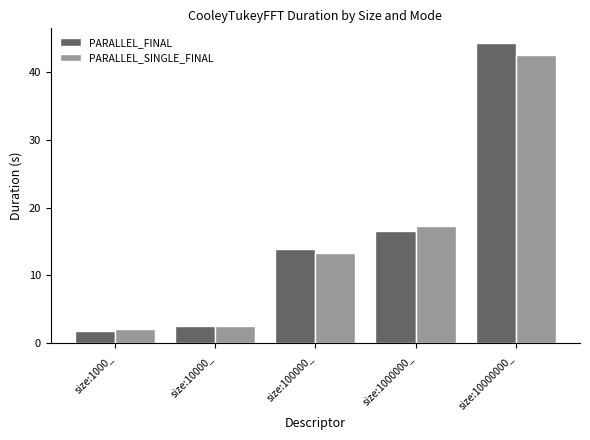

What is the label of the 3rd bar from the right?

size:100000_